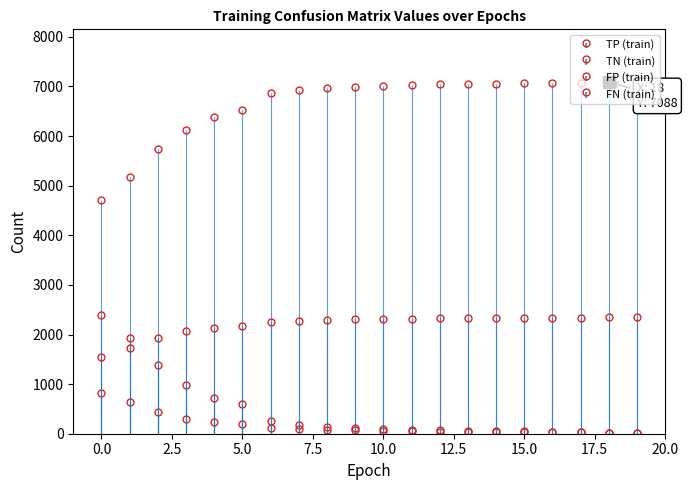

List the series in order of their peak value, highest first.

TN (train), FP (train), FN (train), TP (train)